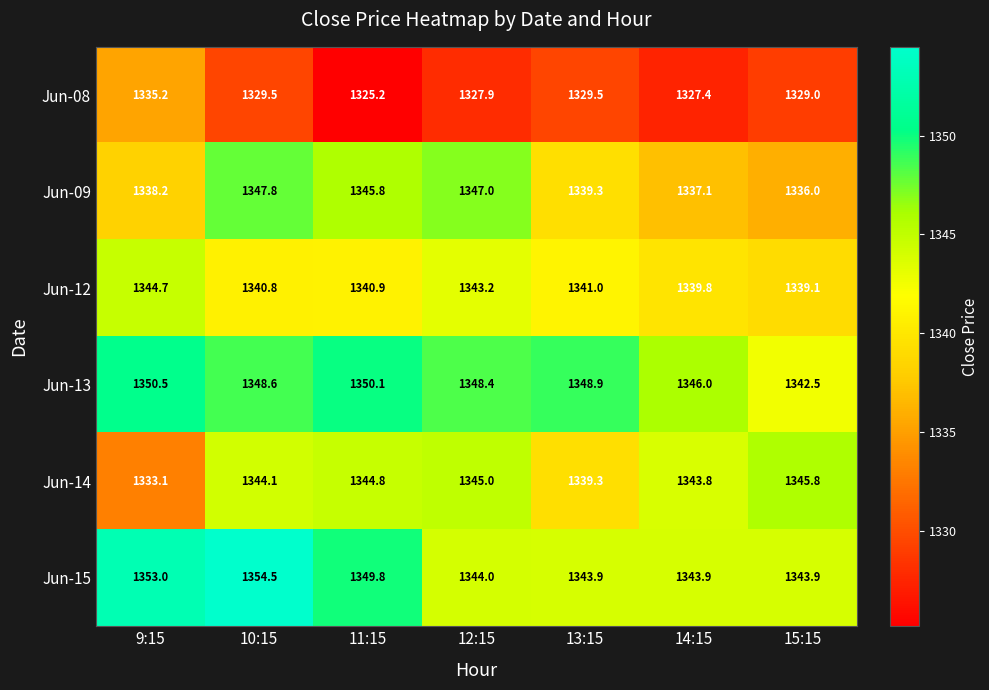

What is the sum of all Jun-12 values?

9389.5